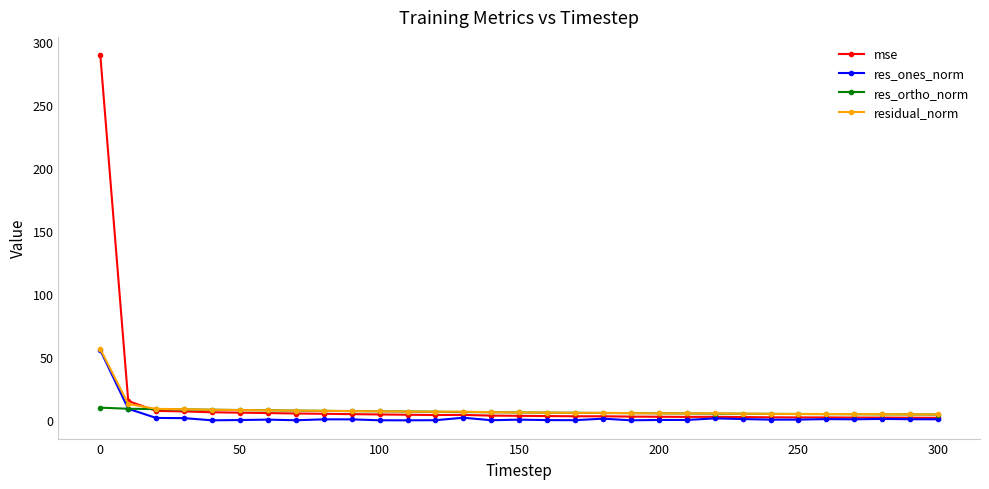

What is the average value of the mse series?

13.4